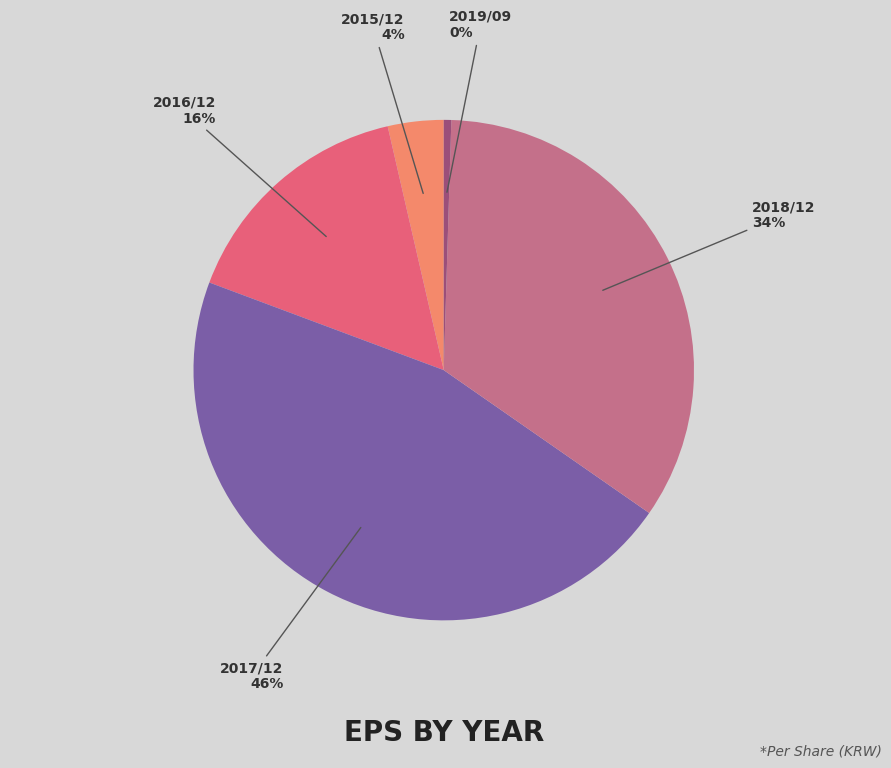

Is the sum of 2015/12 and 2019/09 greater than half?

No